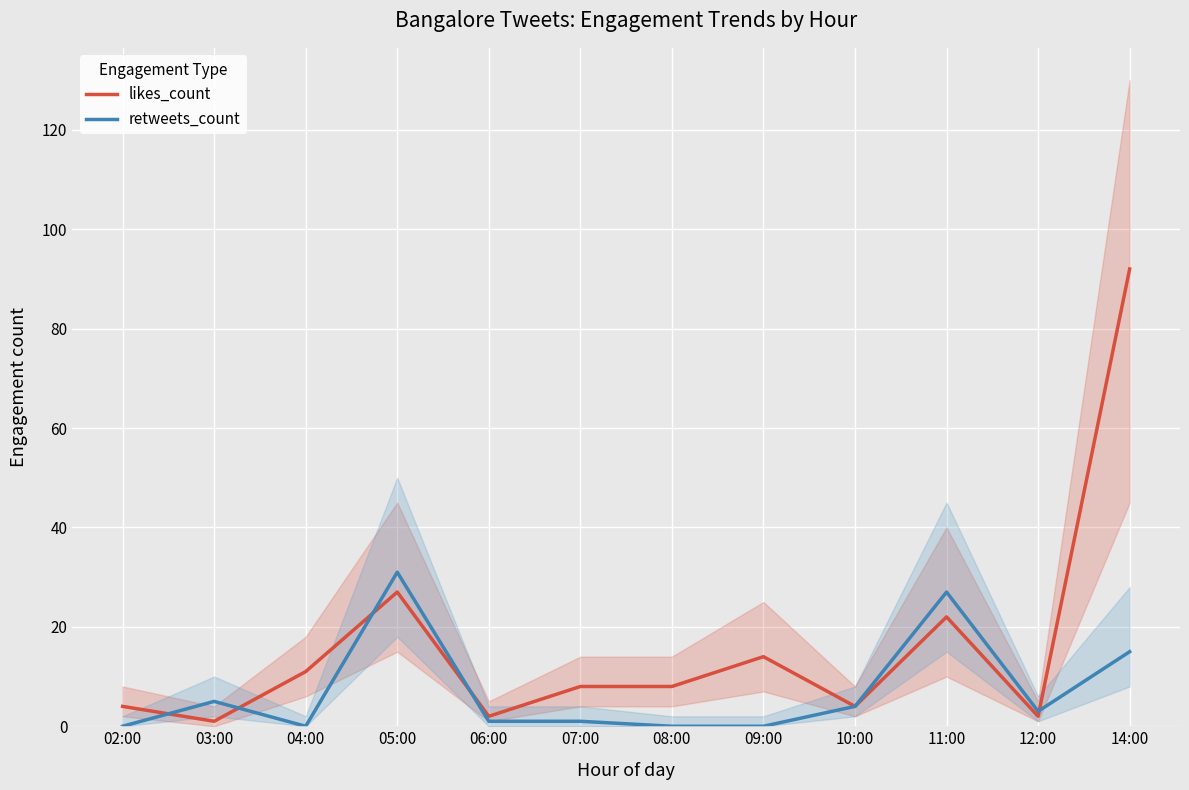

At which category is the sum across all series the highest?

14:00